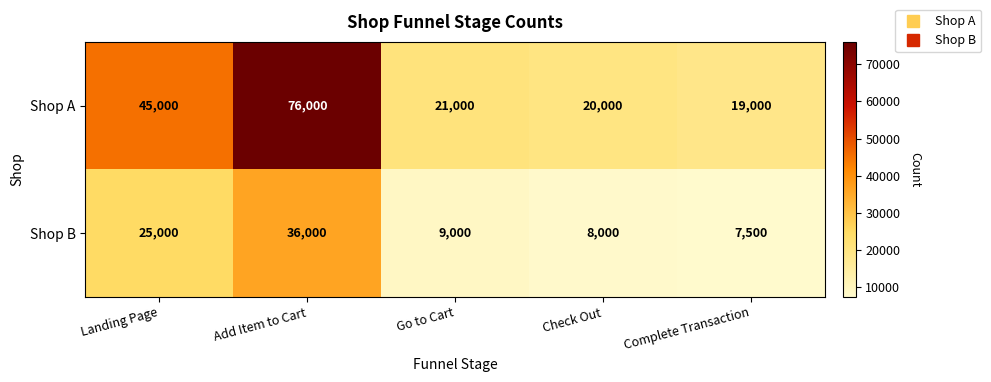

What is the sum of all Shop A values?

181000